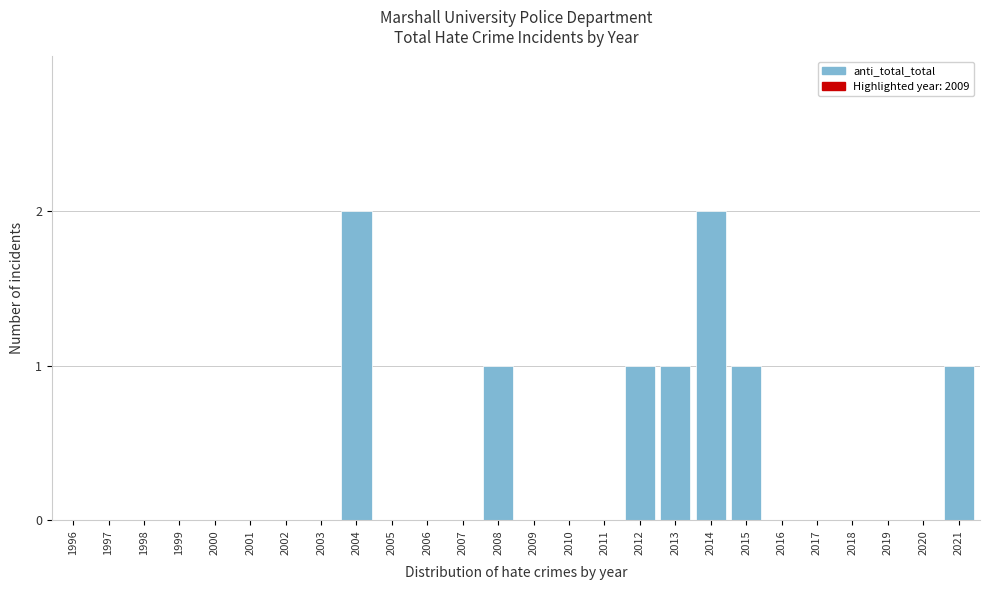

Reading right to left, what are all the values shown in this chart?

2021=1	2020=0	2019=0	2018=0	2017=0	2016=0	2015=1	2014=2	2013=1	2012=1	2011=0	2010=0	2009=0	2008=1	2007=0	2006=0	2005=0	2004=2	2003=0	2002=0	2001=0	2000=0	1999=0	1998=0	1997=0	1996=0